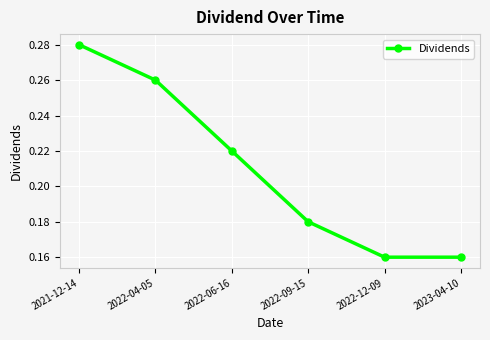

What is the change in value from 2022-04-05 to 2023-04-10?

-0.1